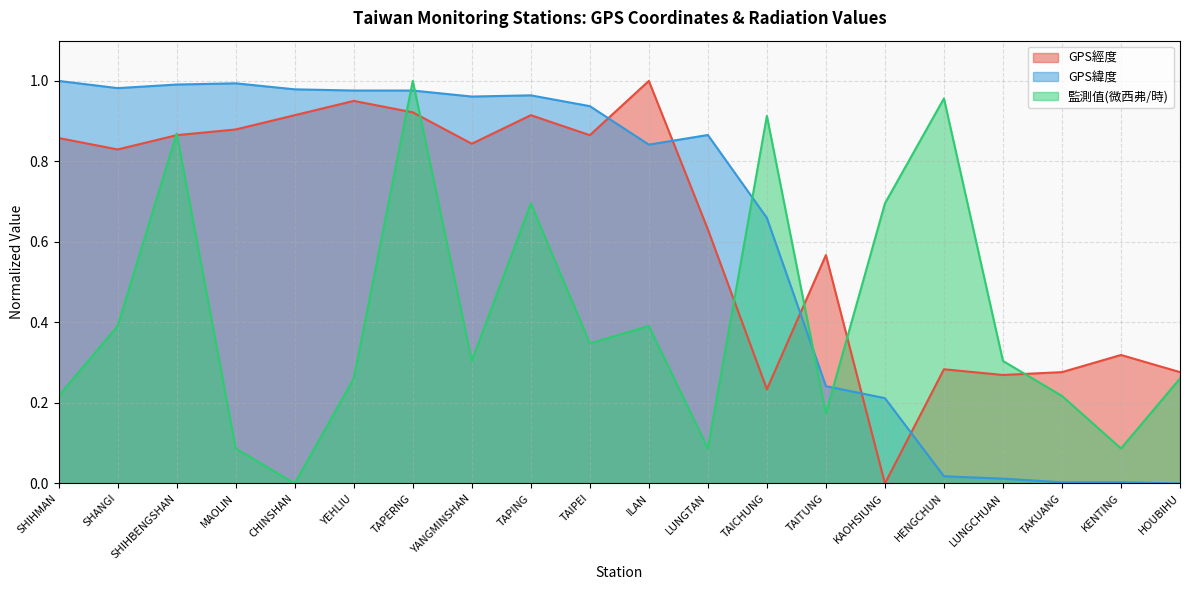

What are all the series names shown in the legend?

GPS經度, GPS緯度, 監測值(微西弗/時)